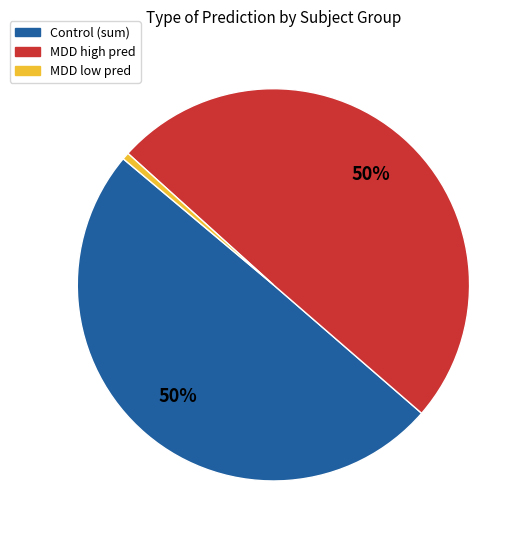

To the nearest percent, what is the average slice percentage?

33%